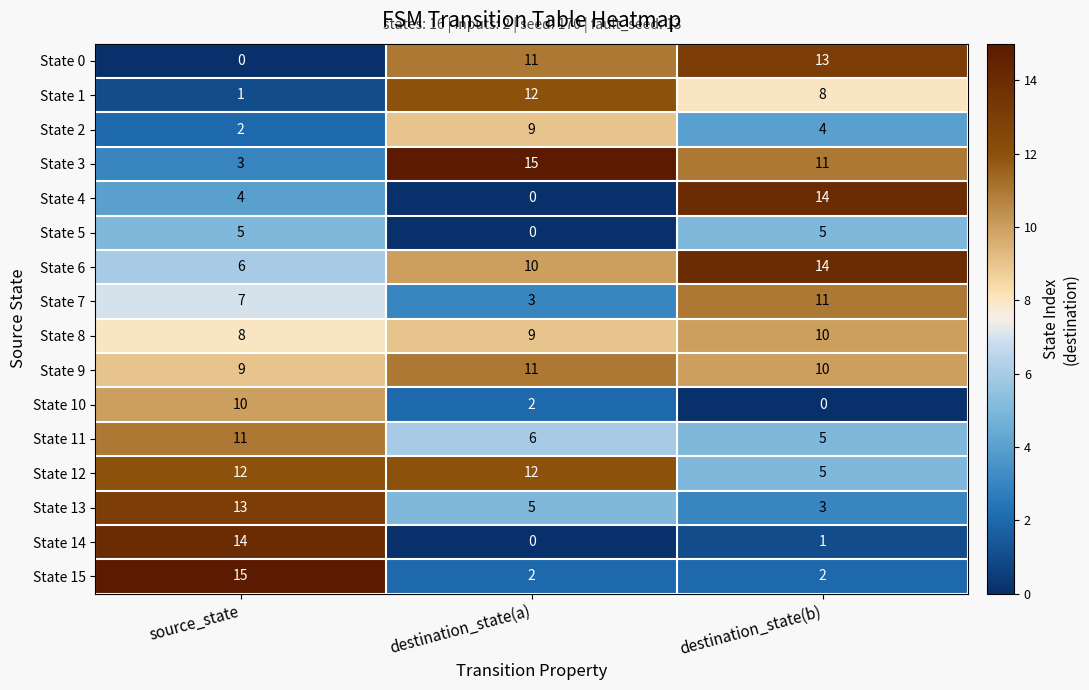

What is the spread (max minus min) of values at source_state?

15